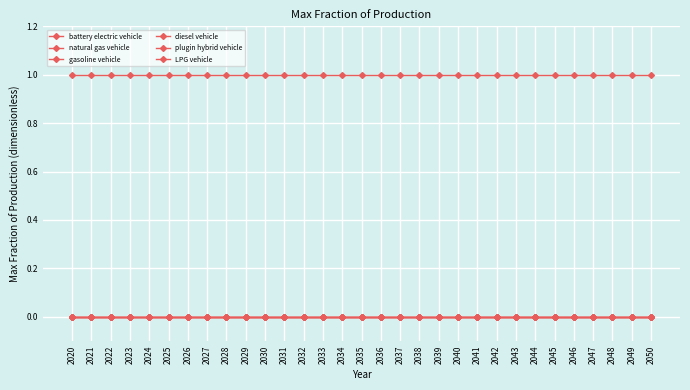

True or false: gasoline vehicle and battery electric vehicle intersect in this chart.

False